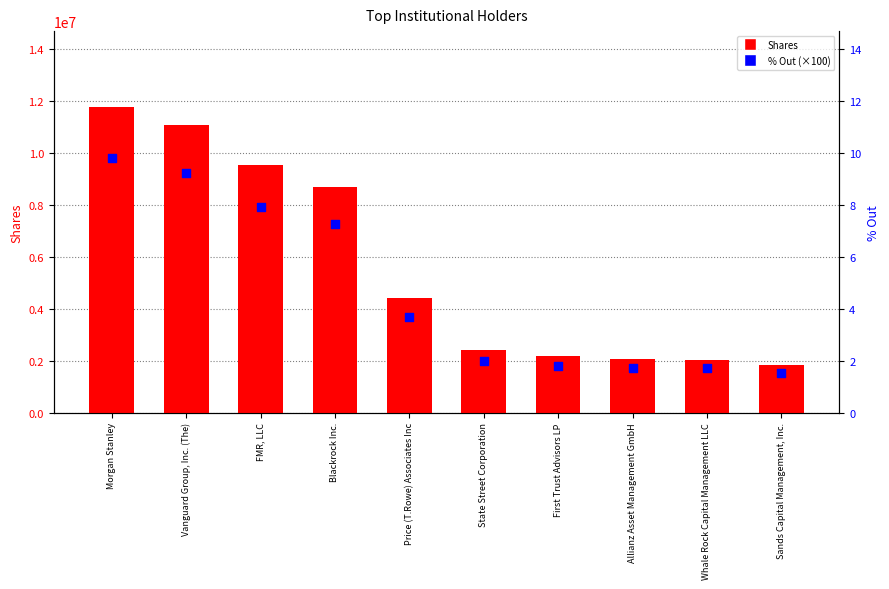

Which series has the widest spread of Y values?

Shares